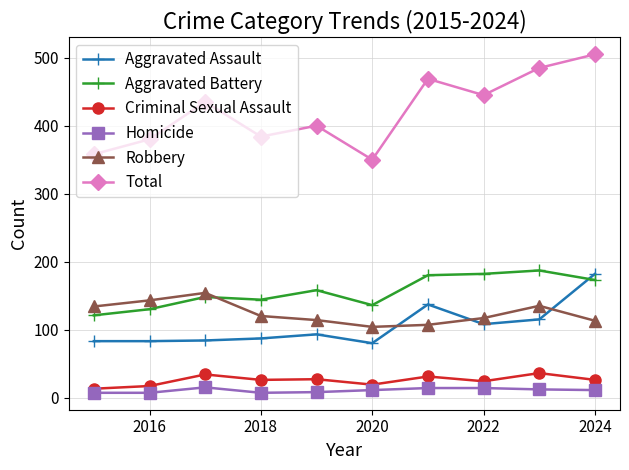

What is the value of the Aggravated Battery point at the 2nd from the left?

130